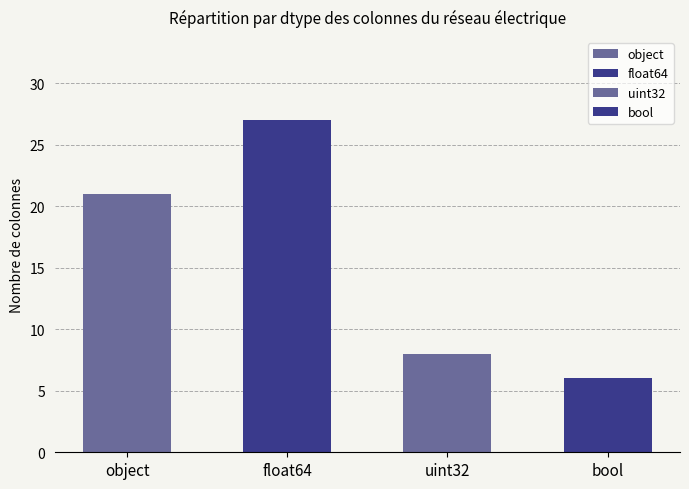

What is the maximum value shown in the chart?

27